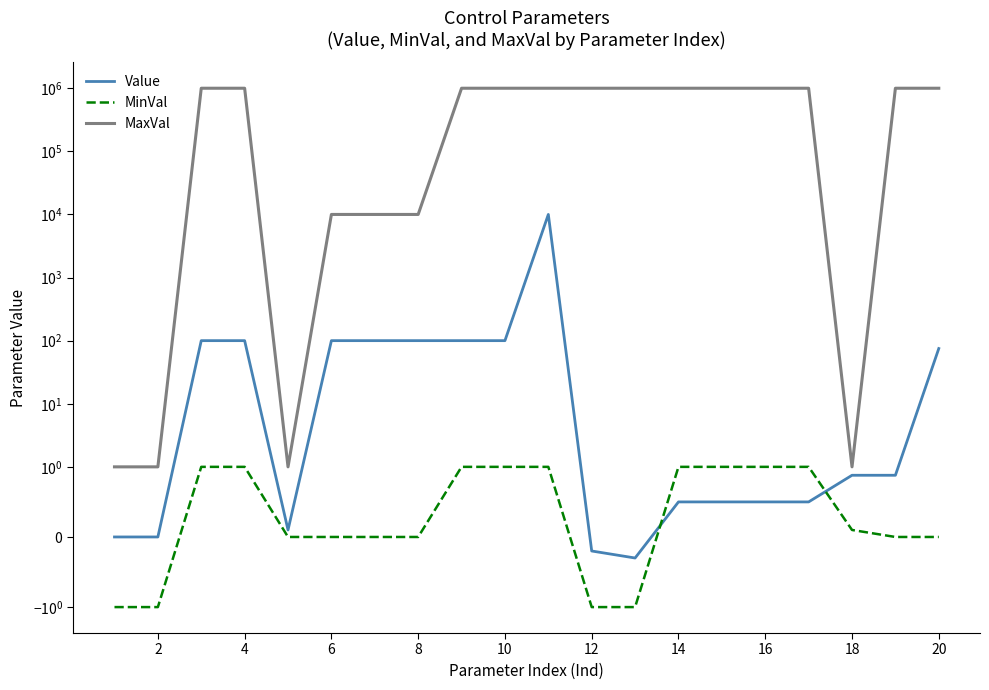

Which series has the largest total across all categories?

MaxVal